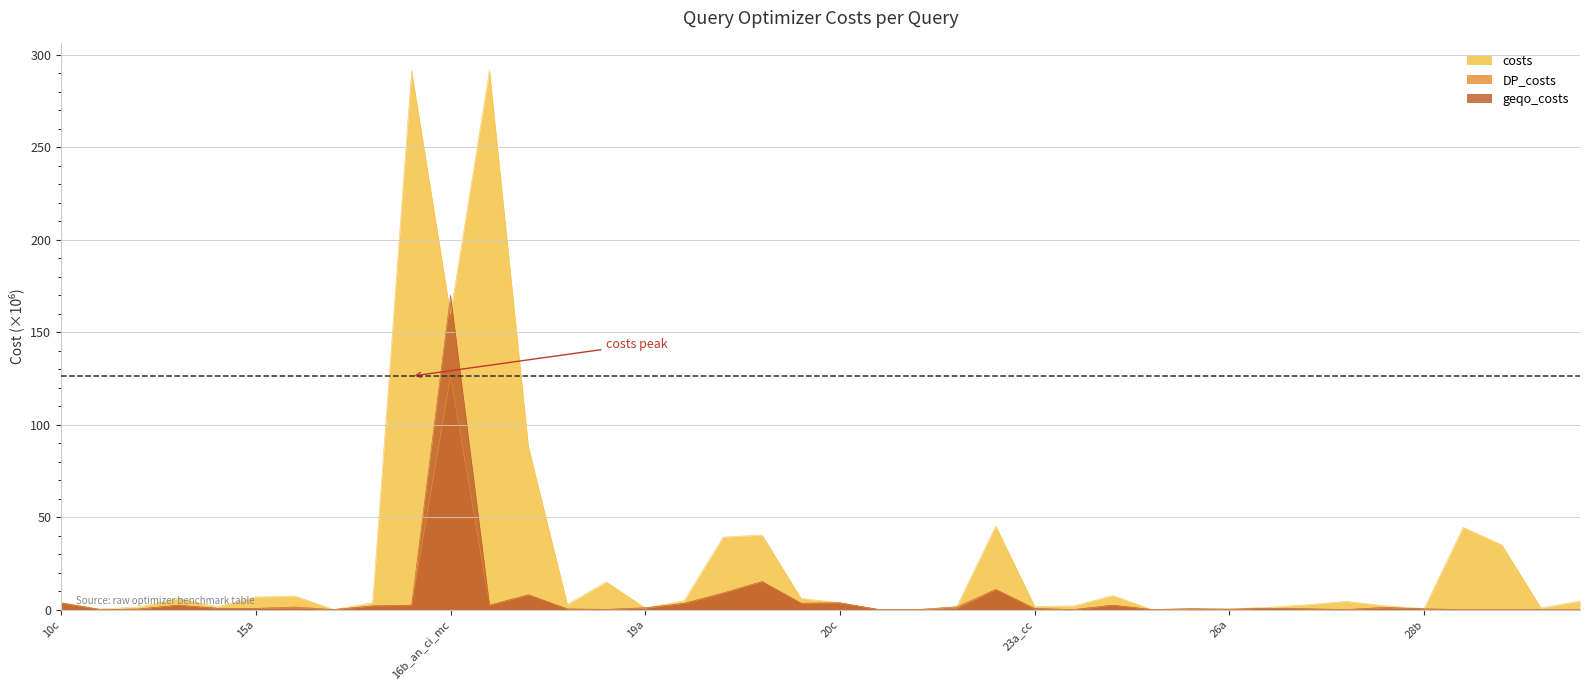

Which series ends up on top after the final intersection of geqo_costs and costs?

costs